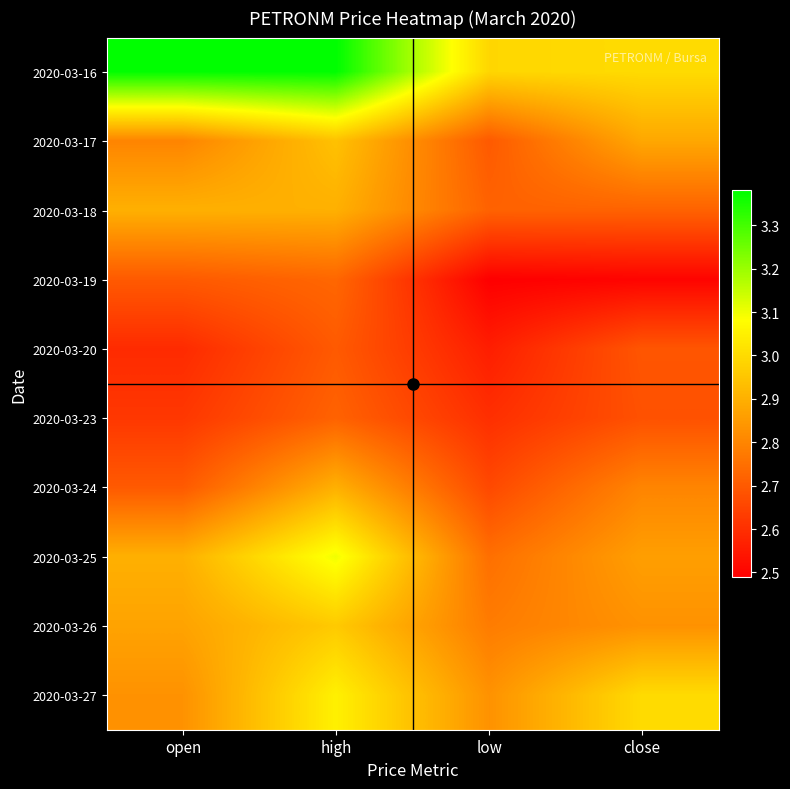

Between open and close, which series saw the biggest shift?

2020-03-16